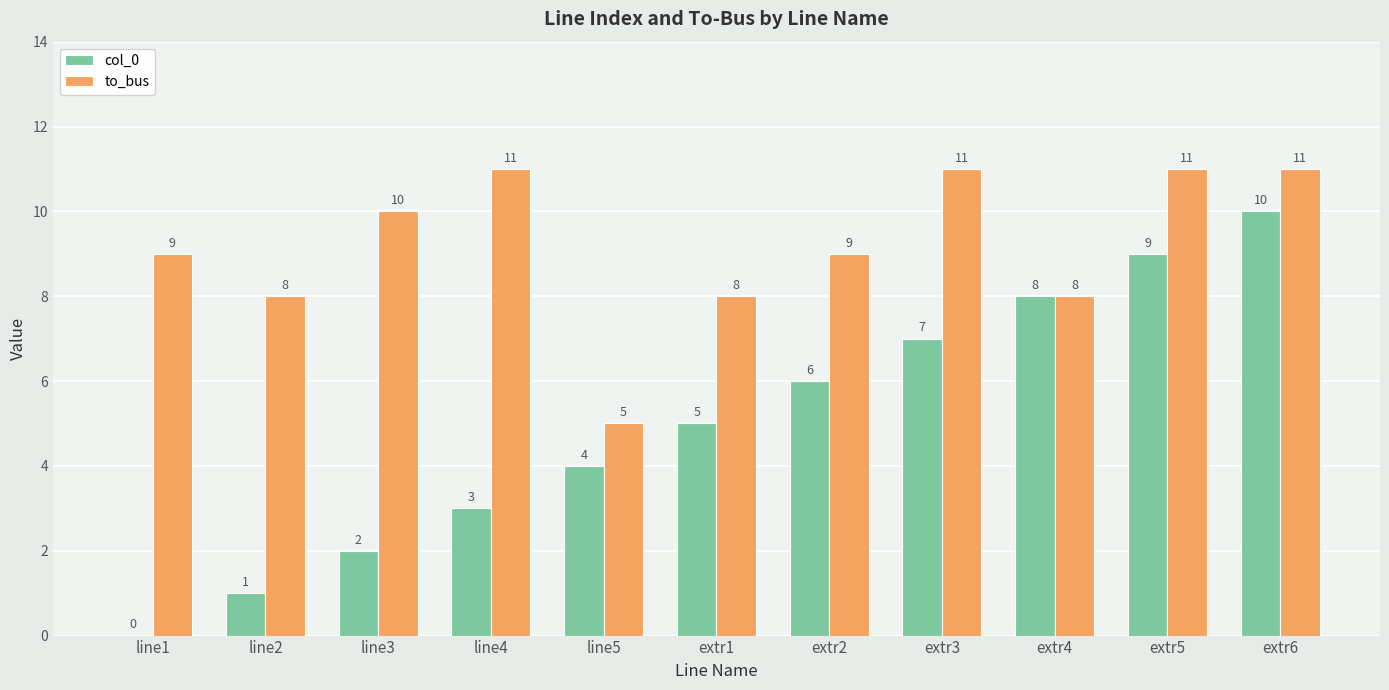

How many groups of bars are there?

11